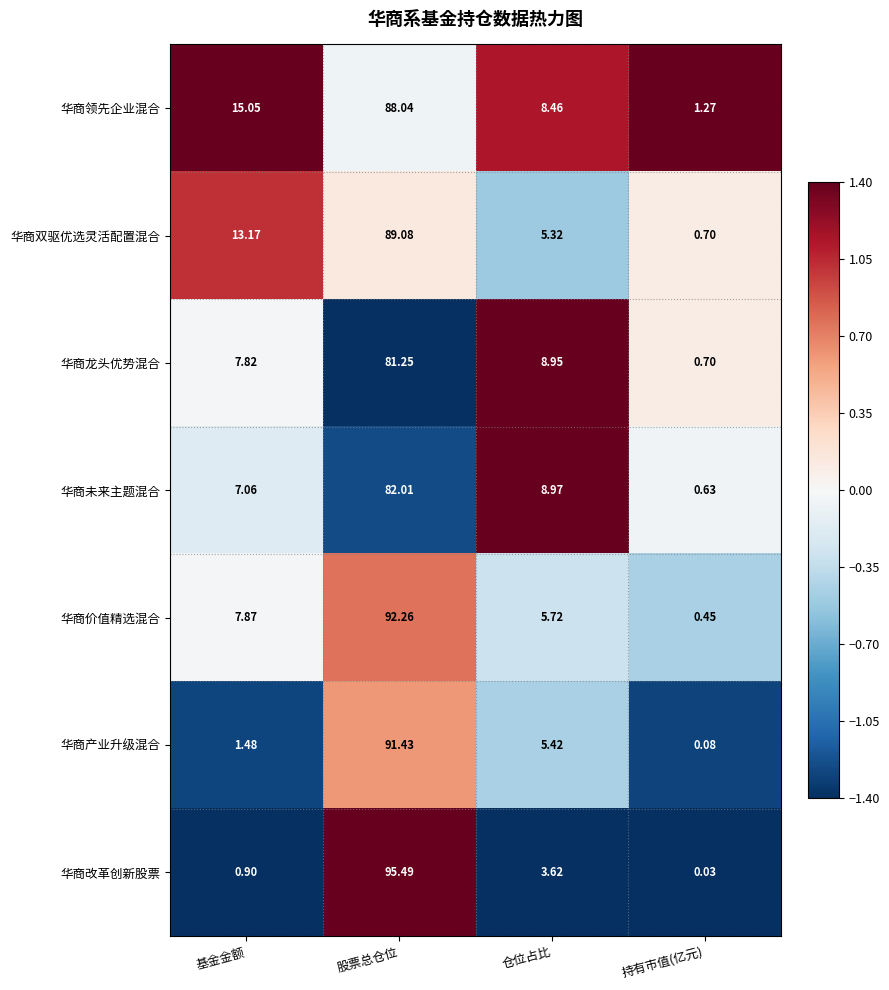

At which label is 华商价值精选混合 closest to 46?

基金金额